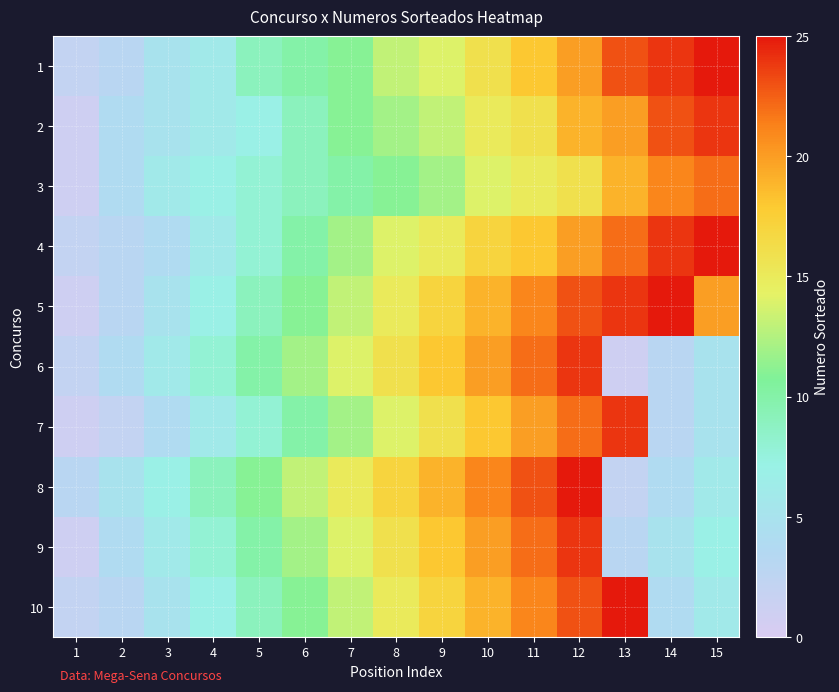

Count the number of categories in the chart.

15